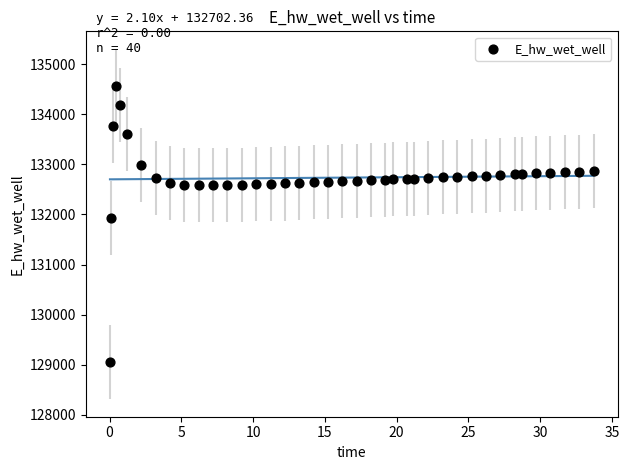

What is the range of Y values (max minus min)?

5521.2